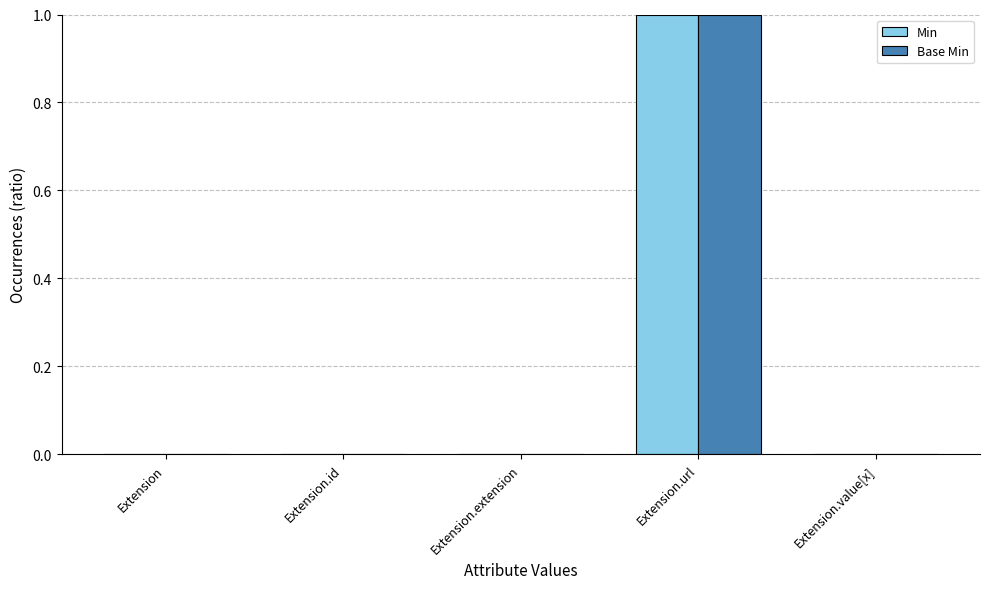

How many categories are shown in the chart?

5